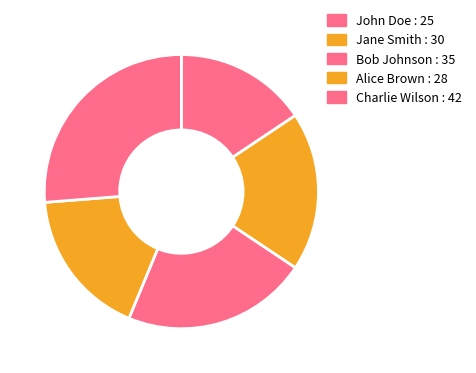

Rank the categories by value from highest to lowest.

Charlie Wilson, Bob Johnson, Jane Smith, Alice Brown, John Doe